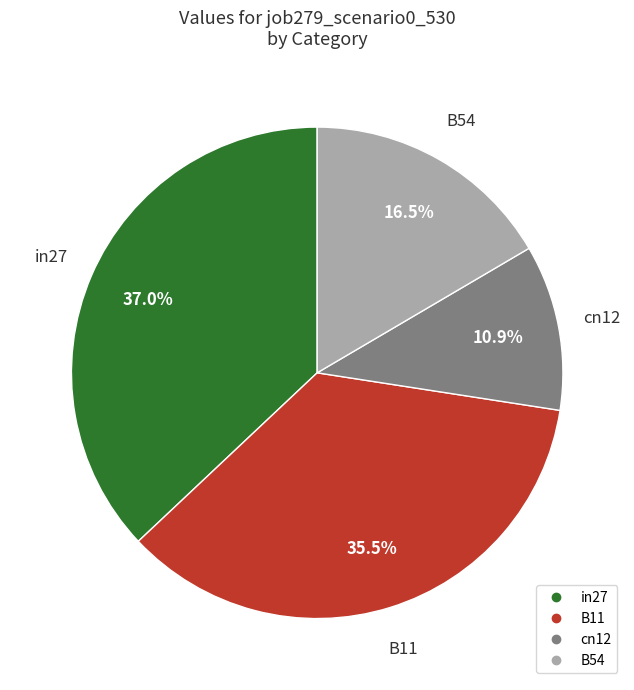

Is there a majority slice in this chart?

No